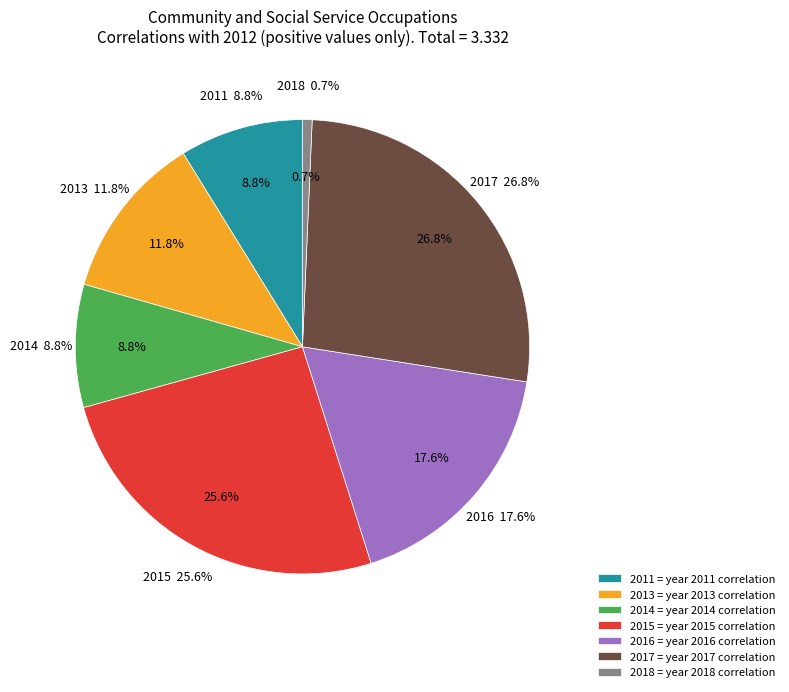

Which category has the biggest portion of the pie?

2017